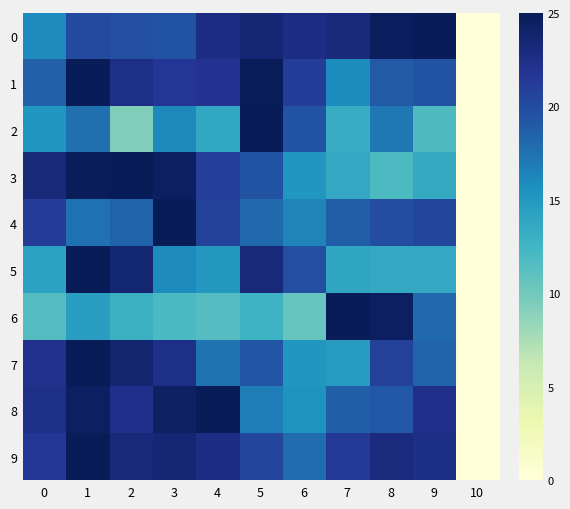

At 9, list the series in order from largest to smallest.

0, 9, 8, 4, 1, 7, 6, 5, 3, 2